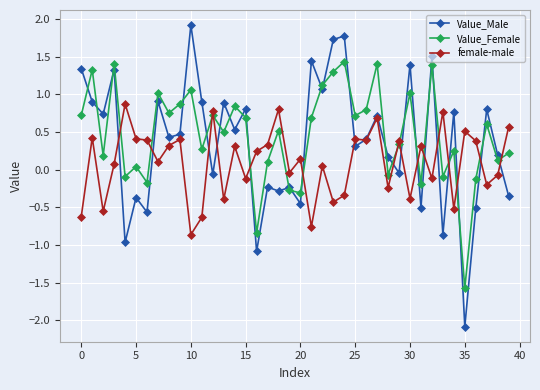

How many interior local peaks does the female-male series have?

14